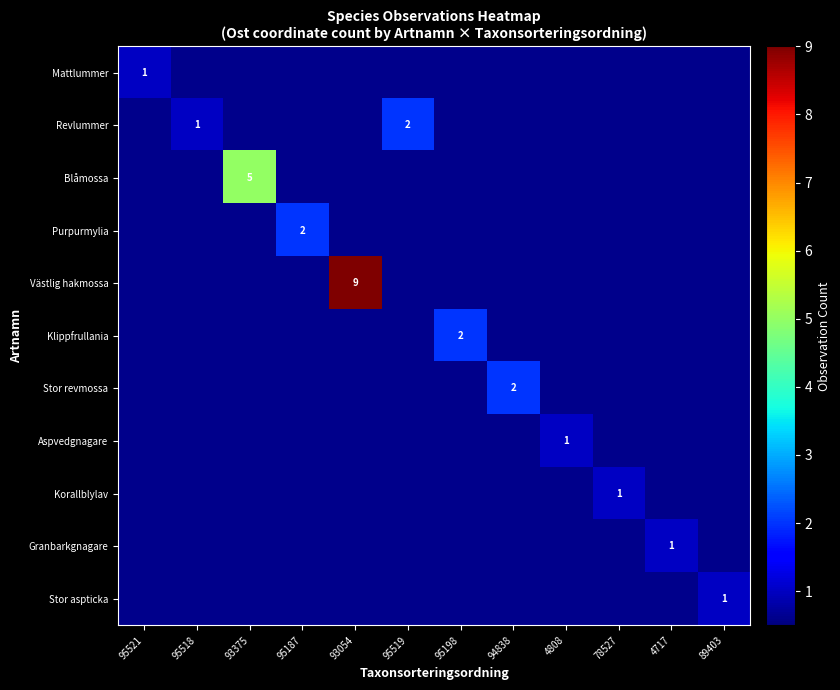

The Revlummer series shows 2 at 95518. True or false?

False